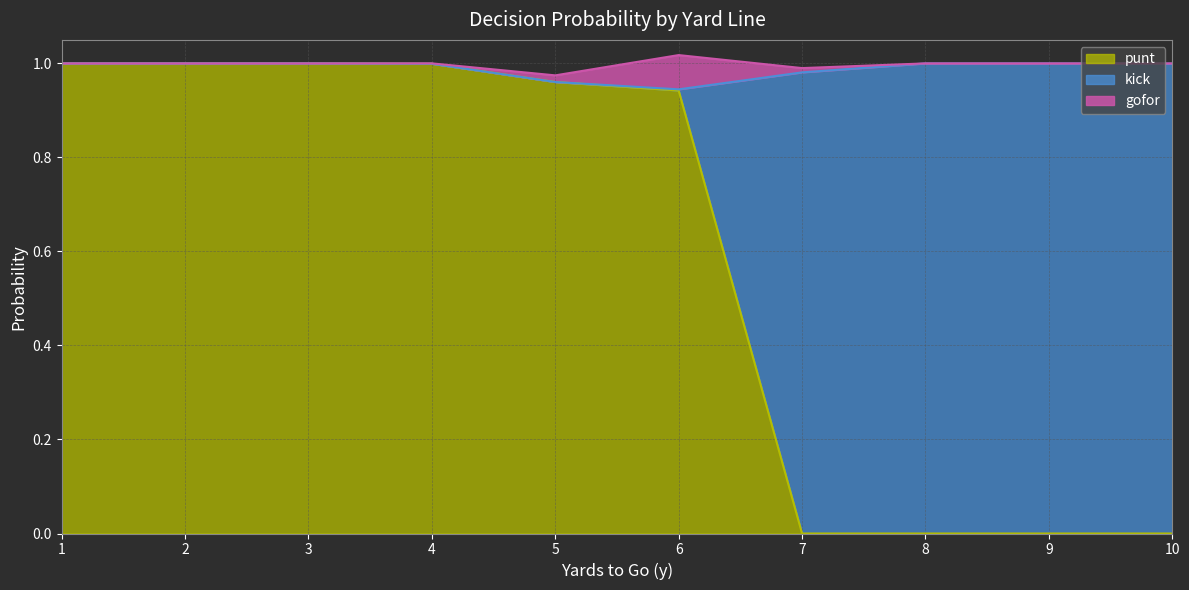

Is it true that gofor equals 0.0 at 4?

False